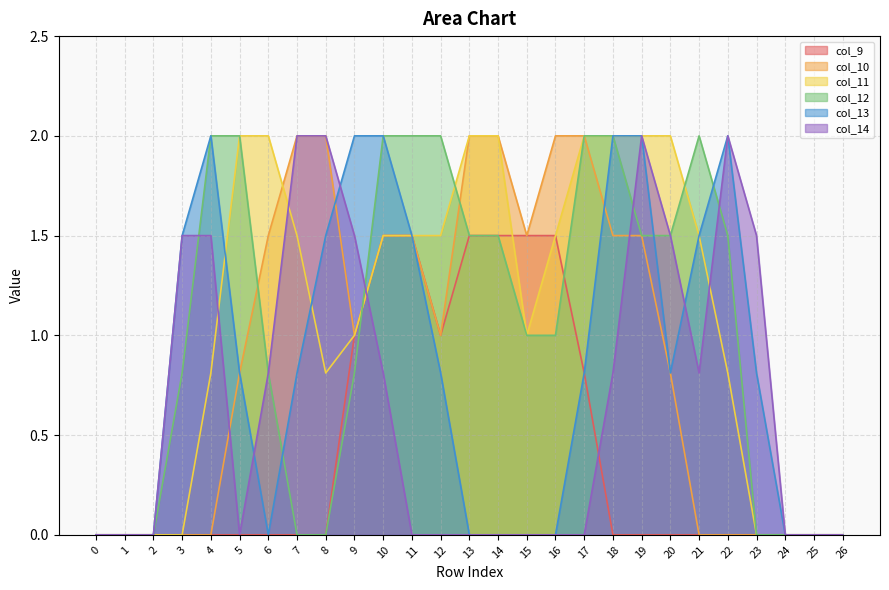

At which label does col_12 first exceed 1?

4